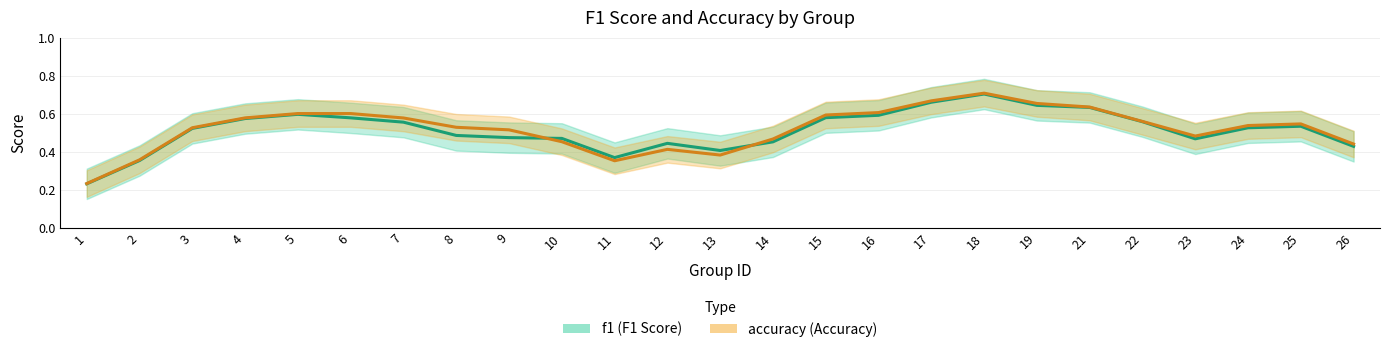

What is the lowest value of the accuracy series?

0.2